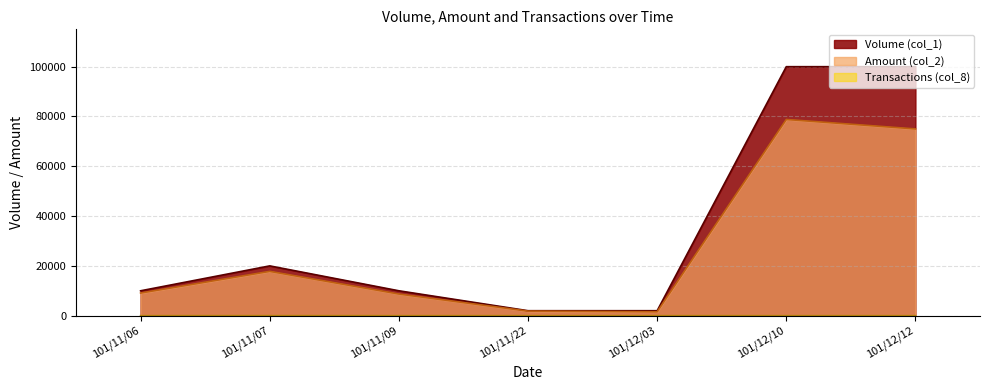

What is the greatest value displayed?

100000